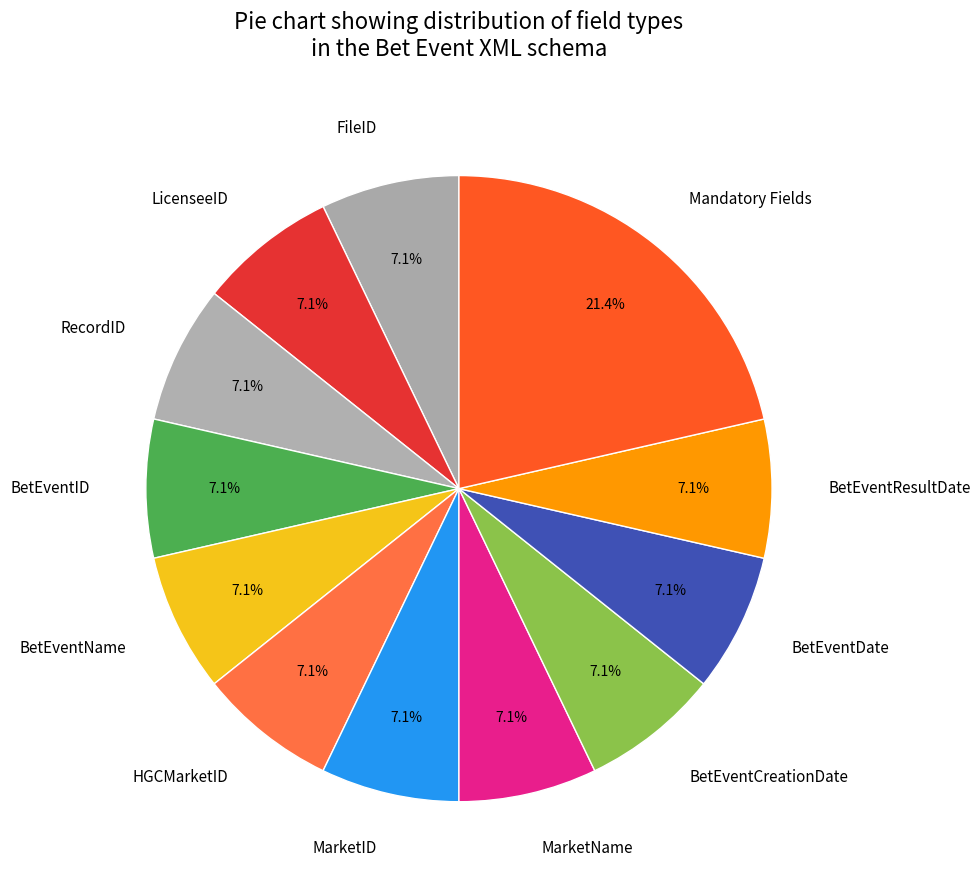

Is it true that FileID is 2% of the pie?

False